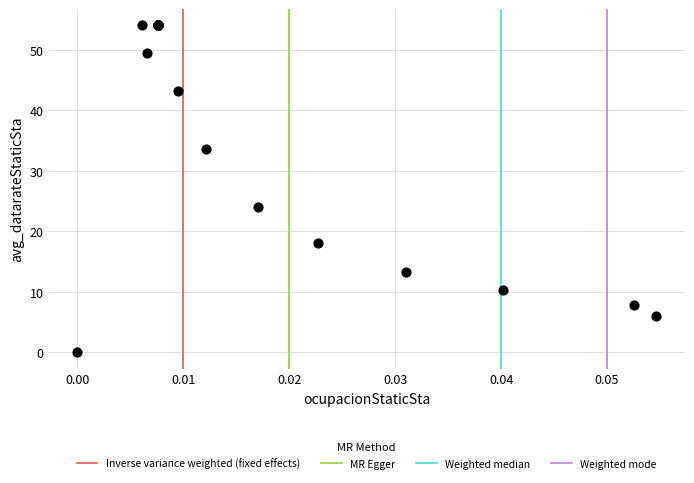

What Y value in the scatter plot is closest to 27?

24.0